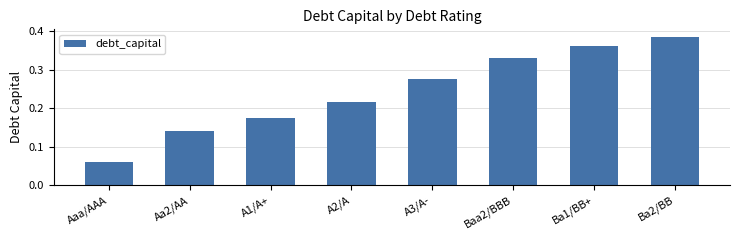

What is the sum of all values?

1.9